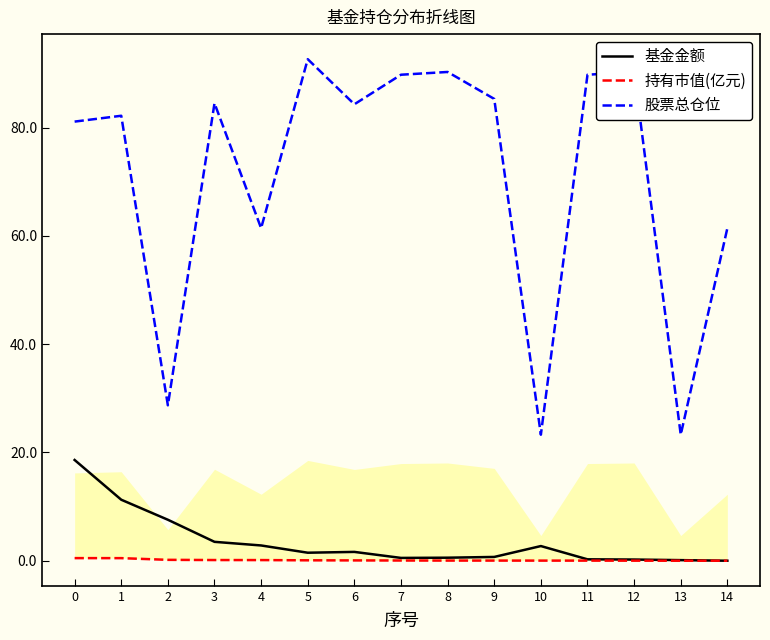

How many positive values does the 基金金额 series have?

14